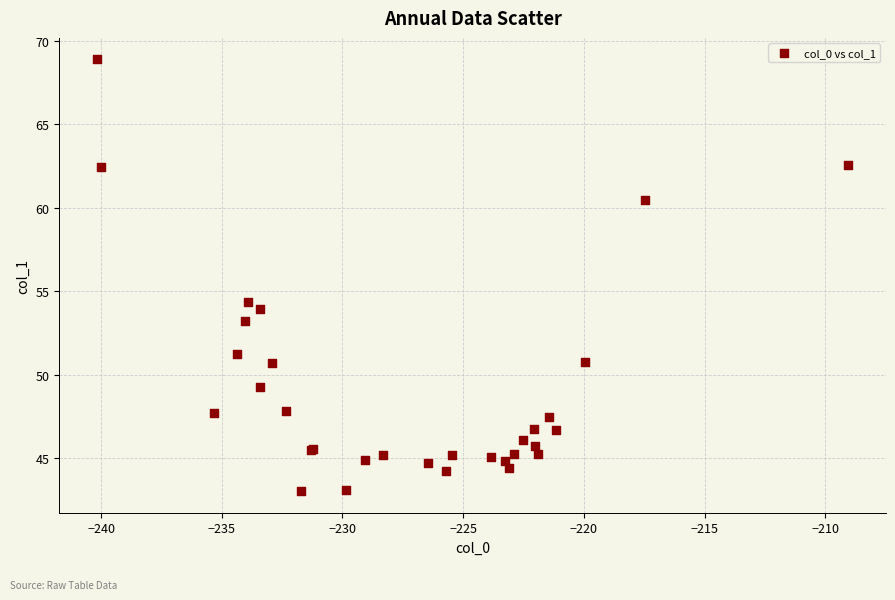

What Y value in the scatter plot is closest to 55?

54.3